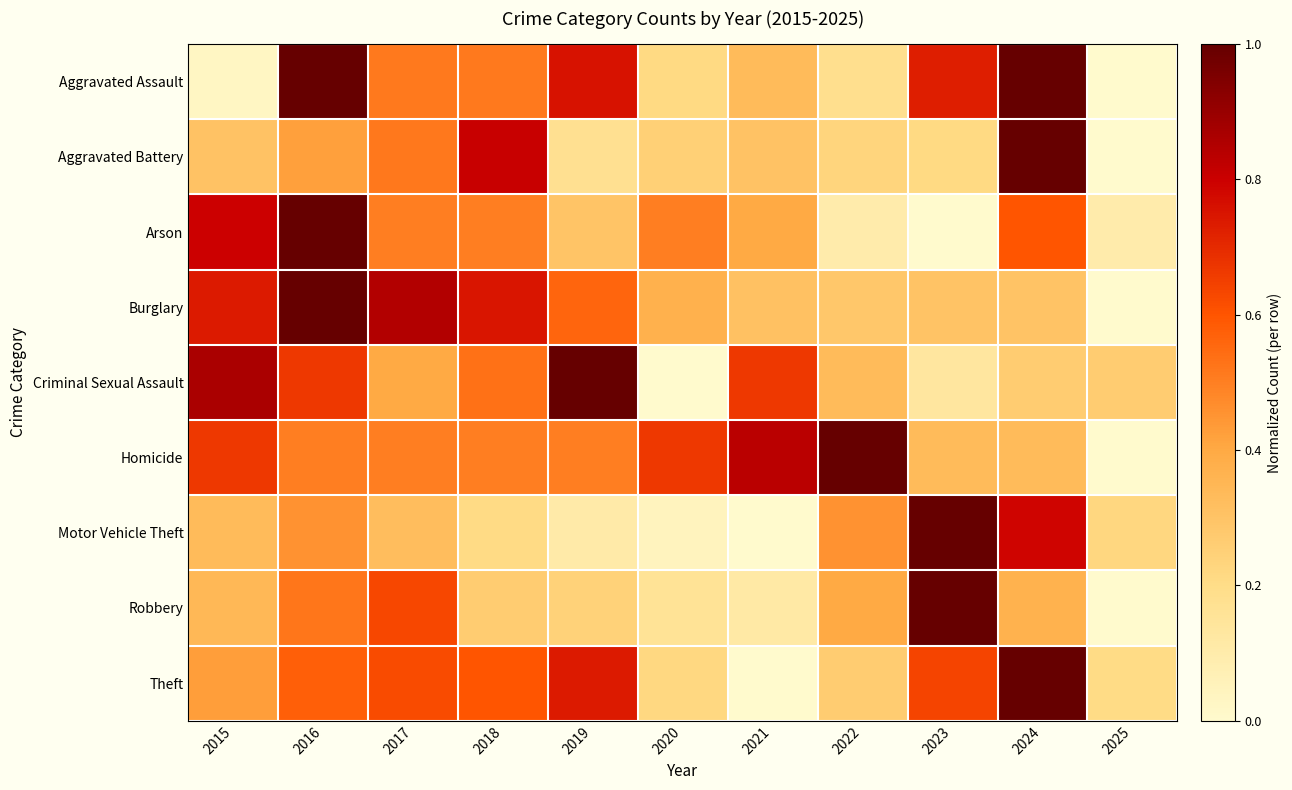

At which category is the sum across all series the highest?

2016